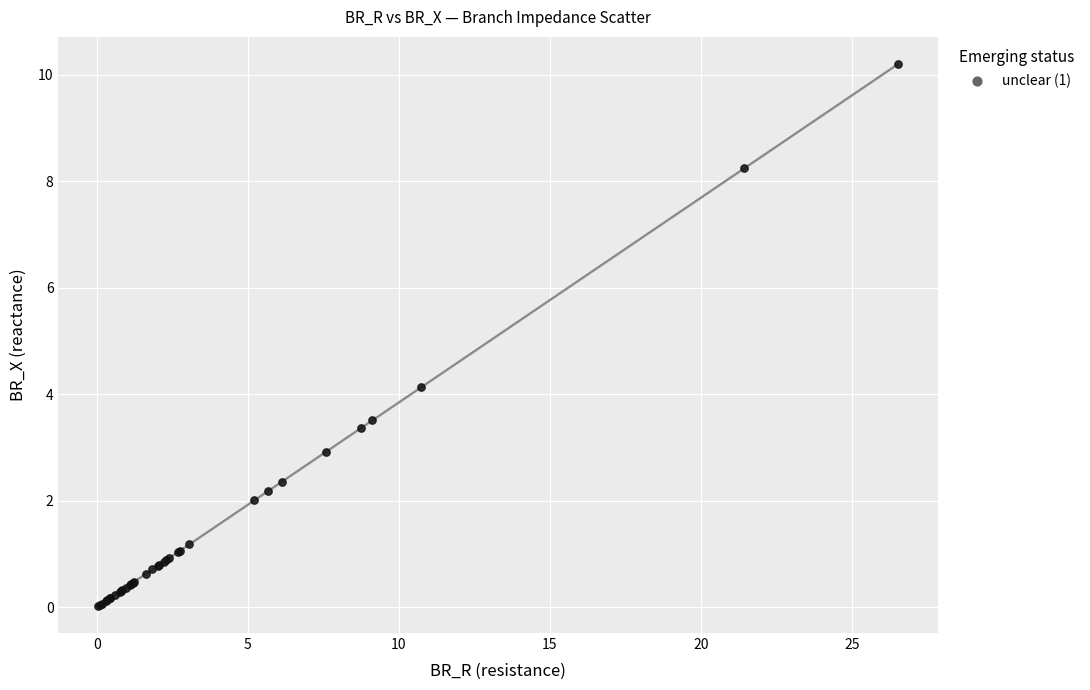

What Y value in the scatter plot is closest to 5?

4.1